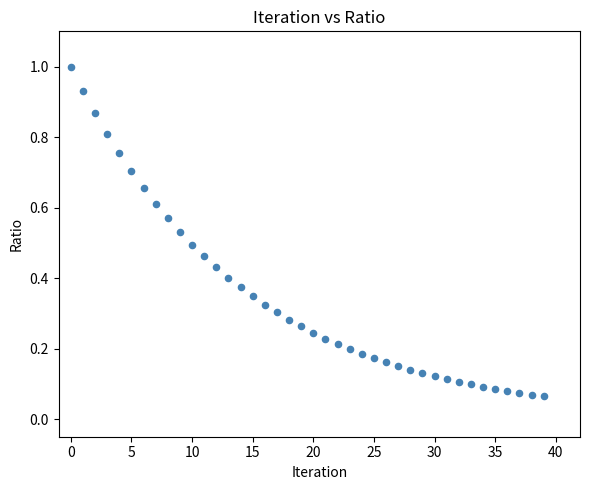

Count the number of points in this scatter plot.

40